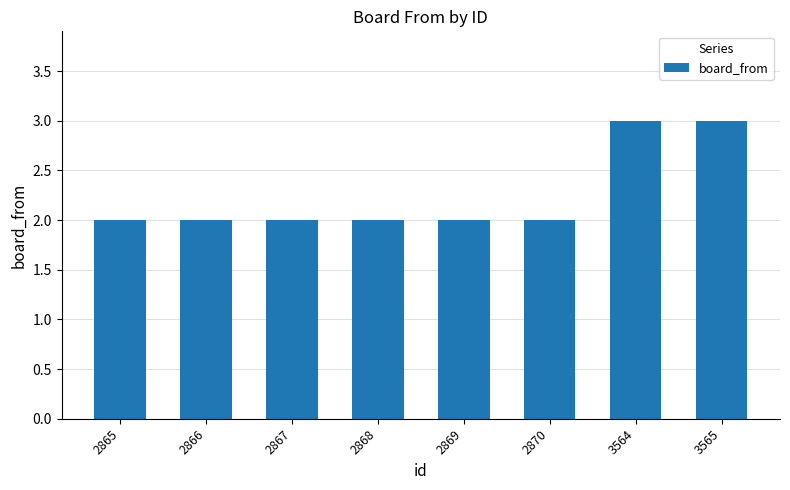

What is the difference between the maximum and minimum values?

1